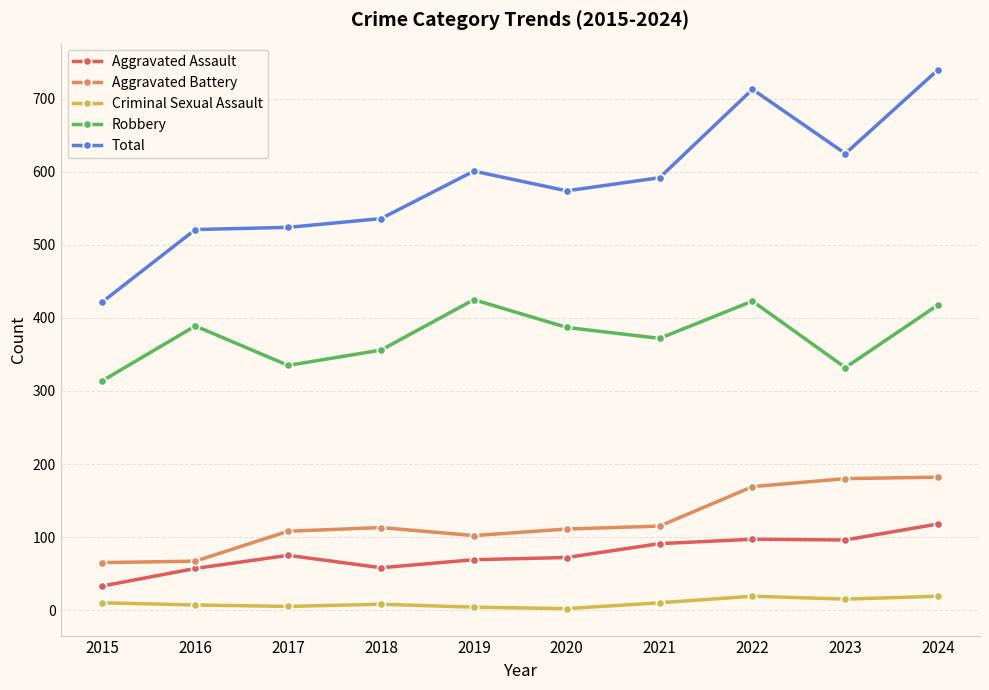

Between 2015 and 2017, which series saw the biggest shift?

Total